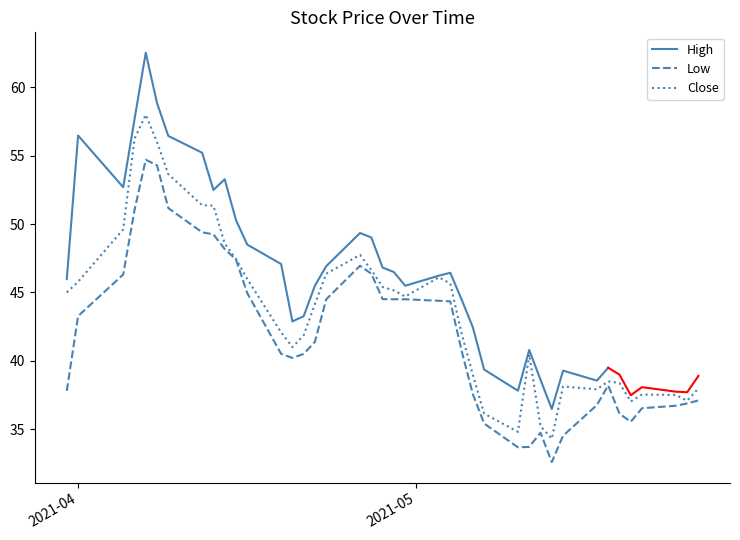

What is the maximum value for Close?

58.0